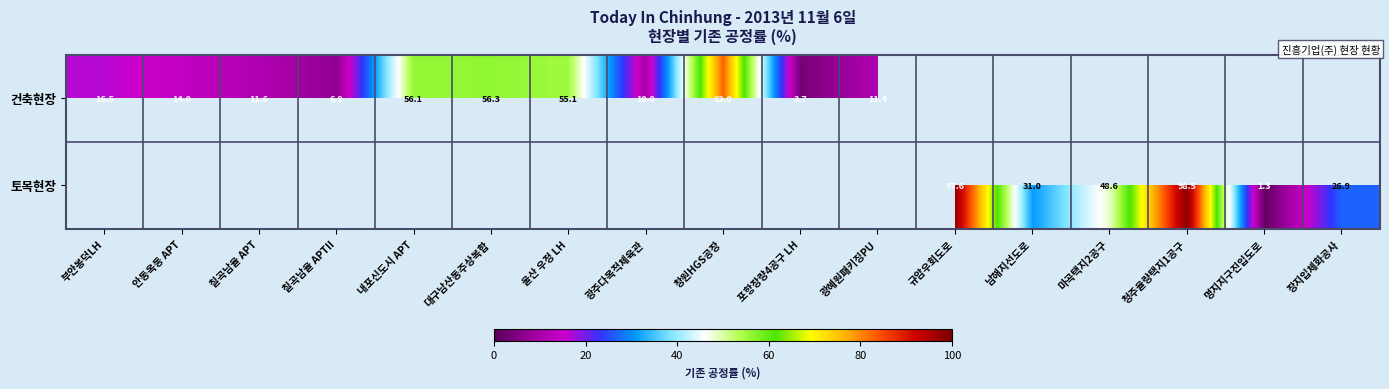

The 건축현장 series shows 49.1 at 청주율량택지1공구. True or false?

False